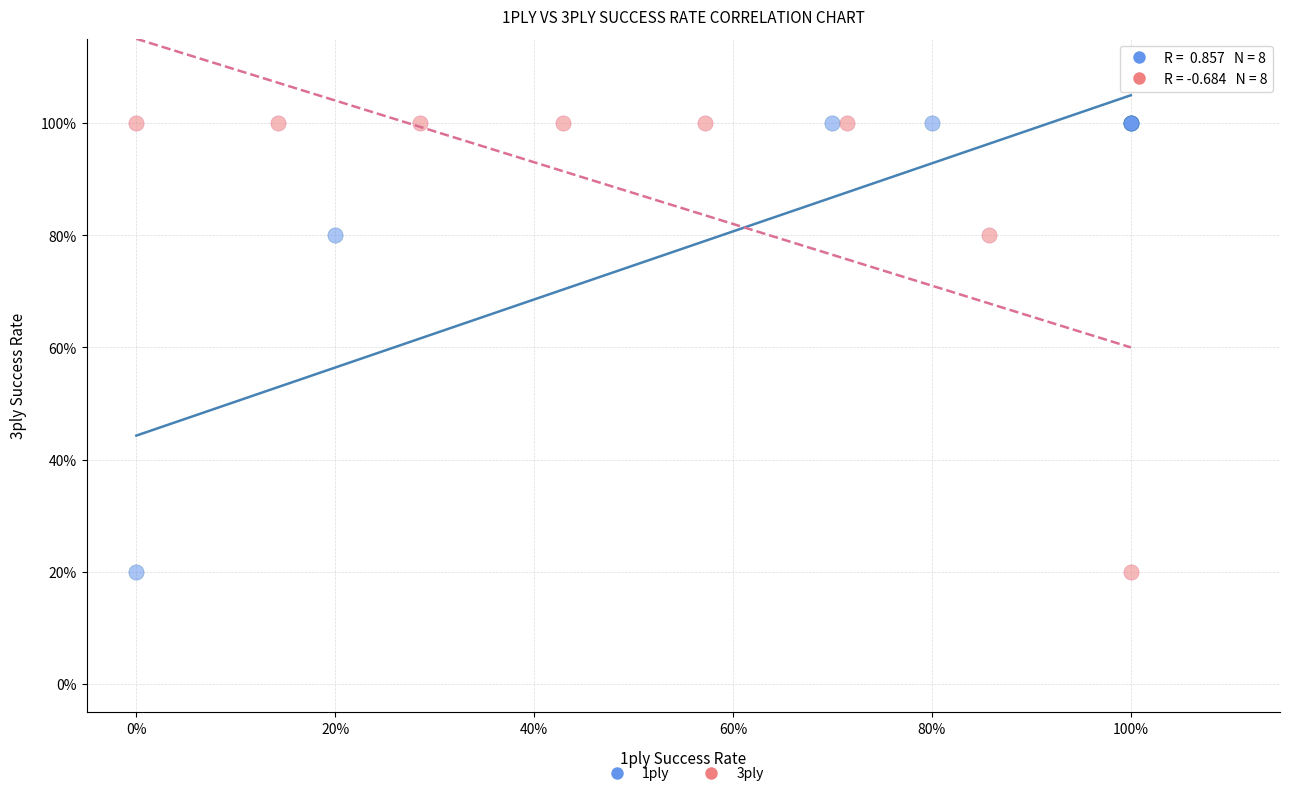

What are all the series names shown in the legend?

1ply, 3ply